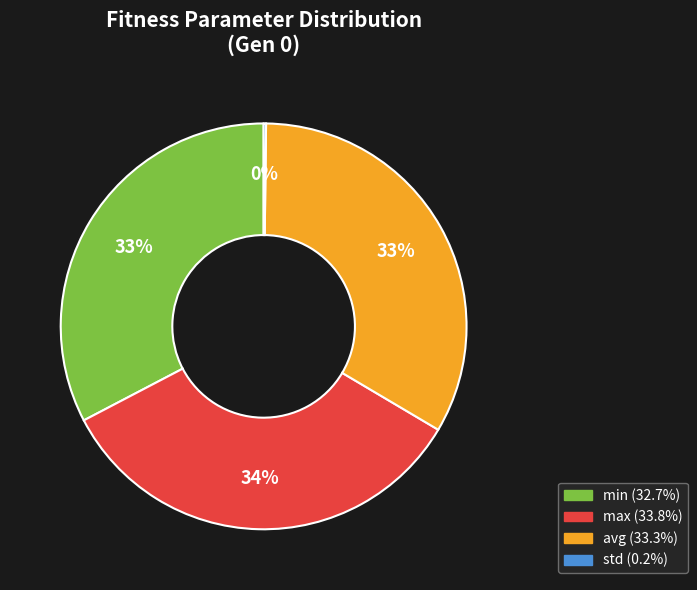

To the nearest percent, what portion does min represent?

33%